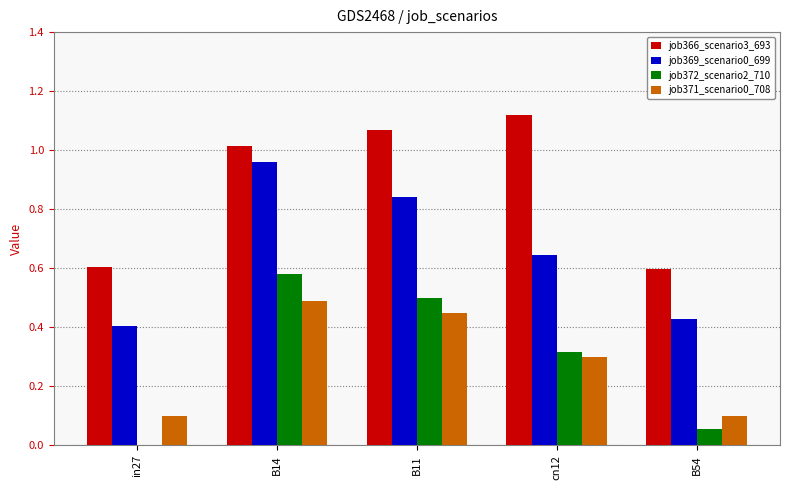

What is the total value across all series at cn12?

2.4